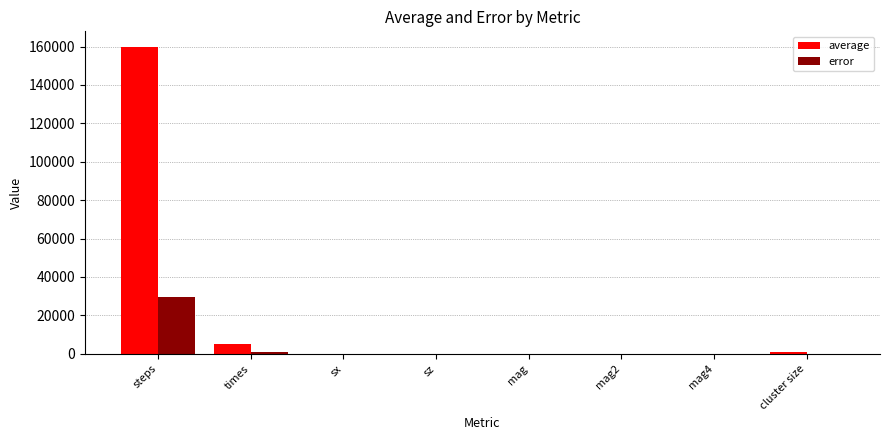

What is the highest value of the error series?

29680.2